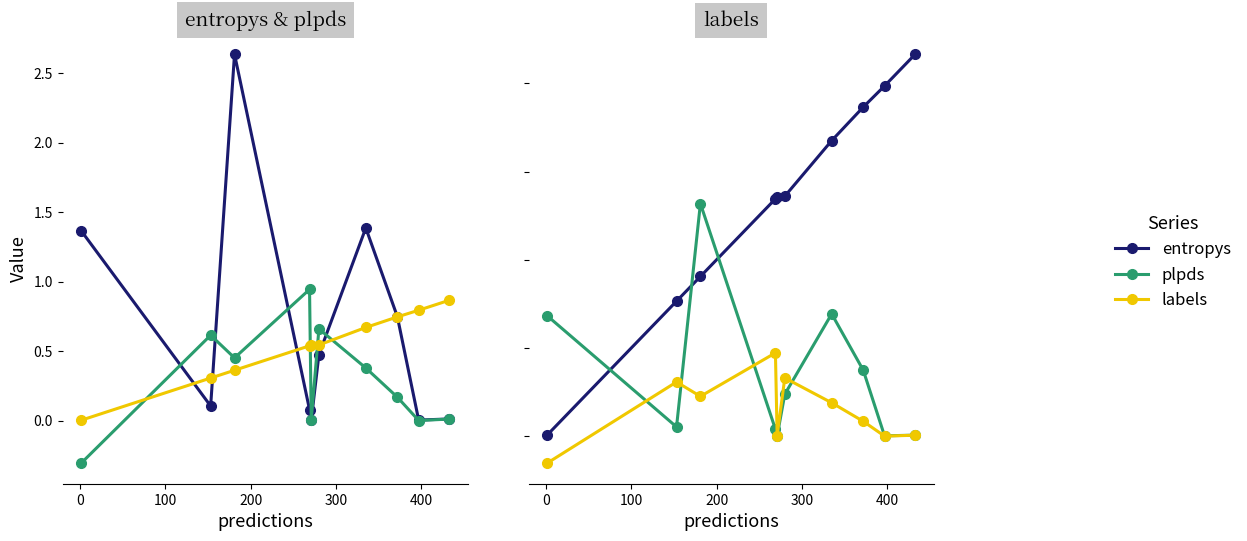

True or false: plpds and entropys intersect in this chart.

True